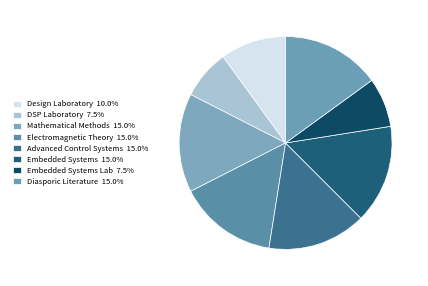

Is there a majority slice in this chart?

No